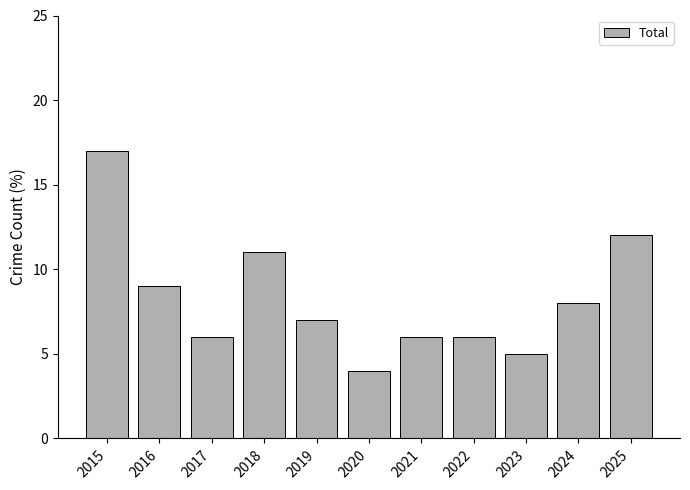

Reading left to right, what are all the values shown in this chart?

2015=17	2016=9	2017=6	2018=11	2019=7	2020=4	2021=6	2022=6	2023=5	2024=8	2025=12